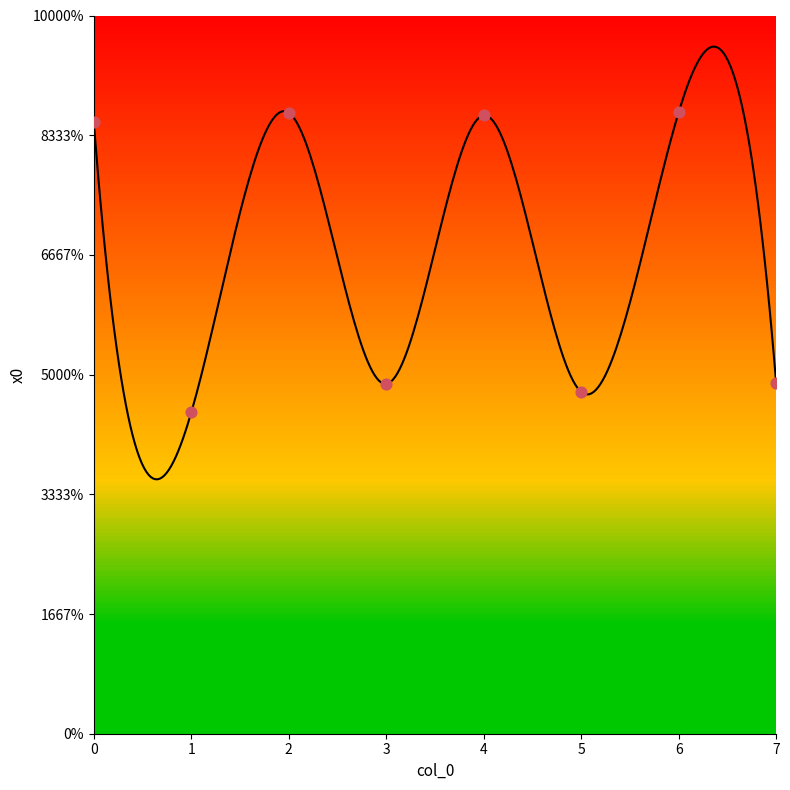

What is the ratio of the value at 1 to the value at 7?

0.9